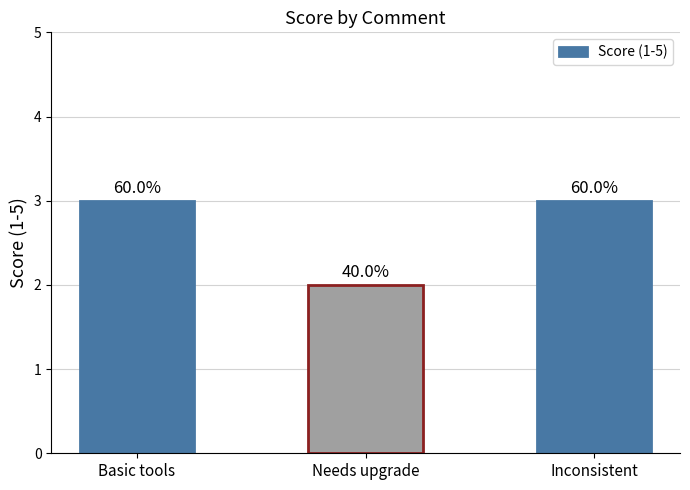

Rank the categories by value from lowest to highest.

Needs upgrade, Basic tools, Inconsistent